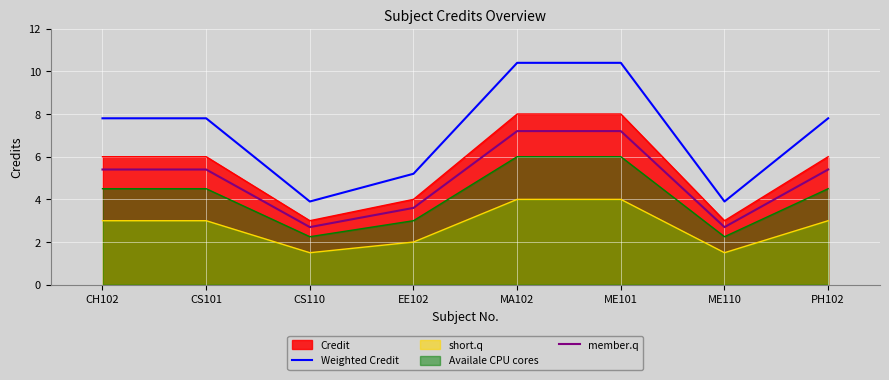

At which label does Weighted Credit reach its minimum?

CS110